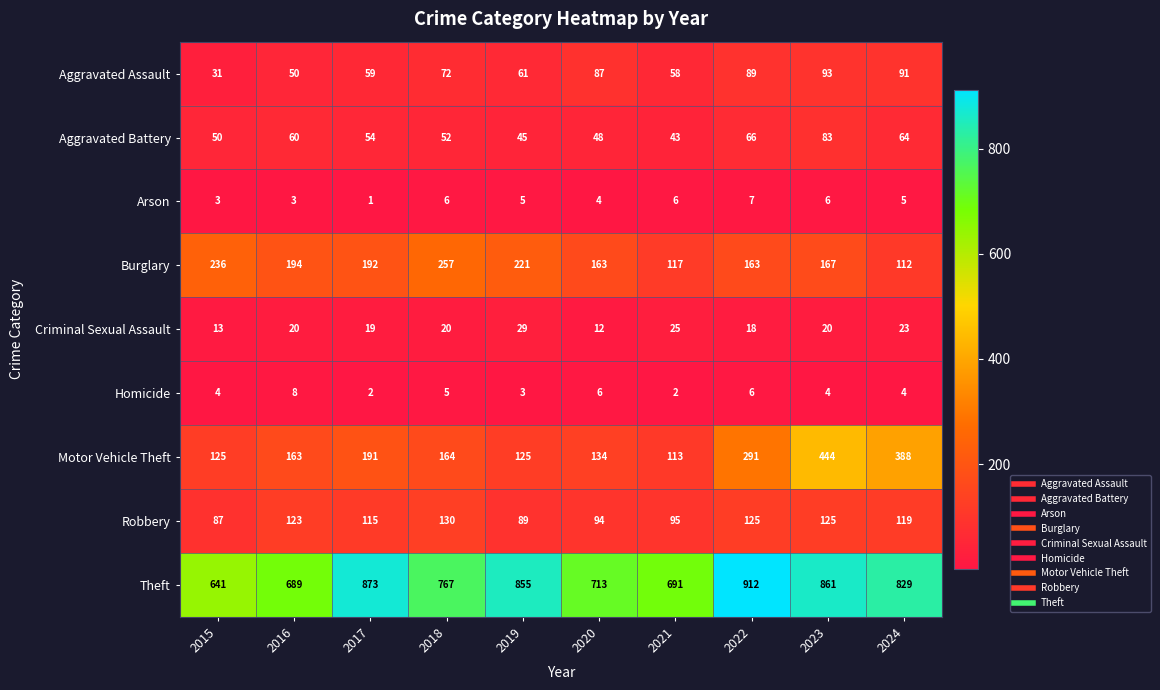

Which series changed the most between 2018 and 2019?

Theft